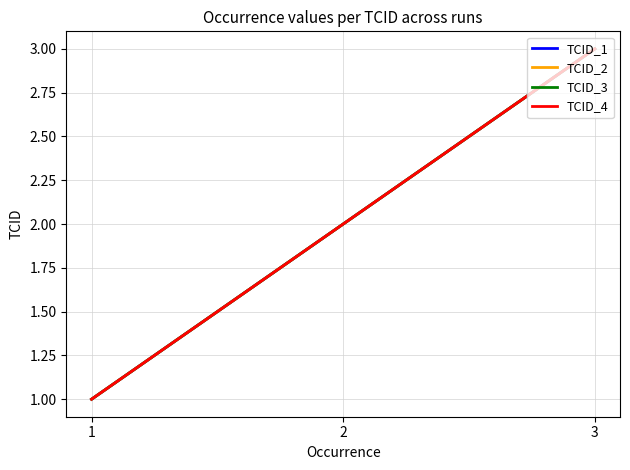

Reading left to right, list all the values displayed in this chart.

TCID_1: 1=1	2=2	3=3
TCID_2: 1=1	2=2	3=3
TCID_3: 1=1	2=2	3=3
TCID_4: 1=1	2=2	3=3